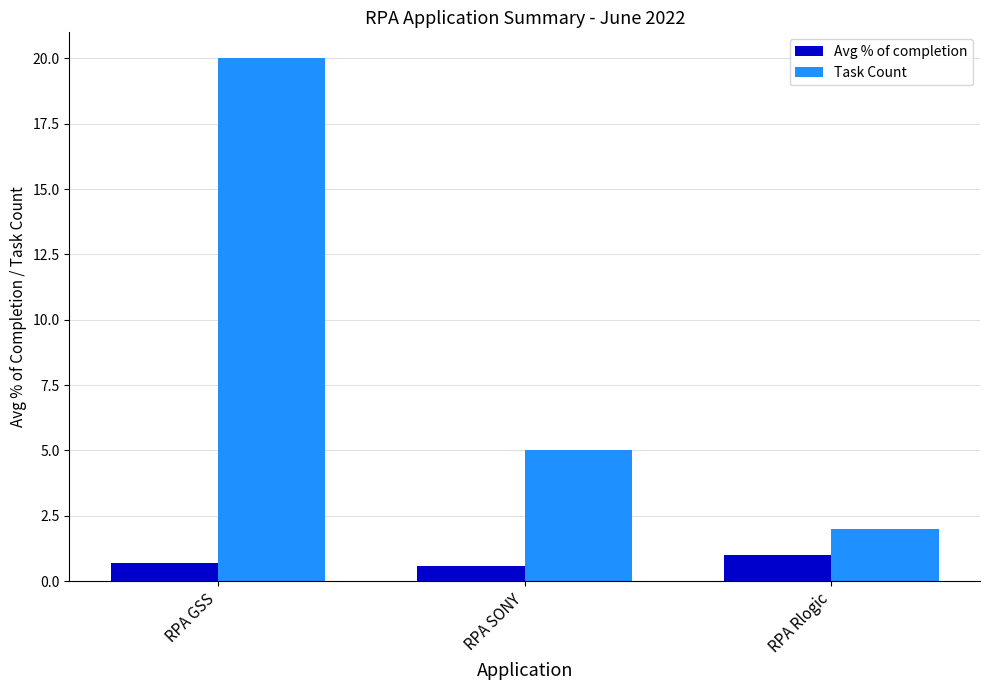

Is it true that Task Count equals 26.9 at RPA GSS?

False